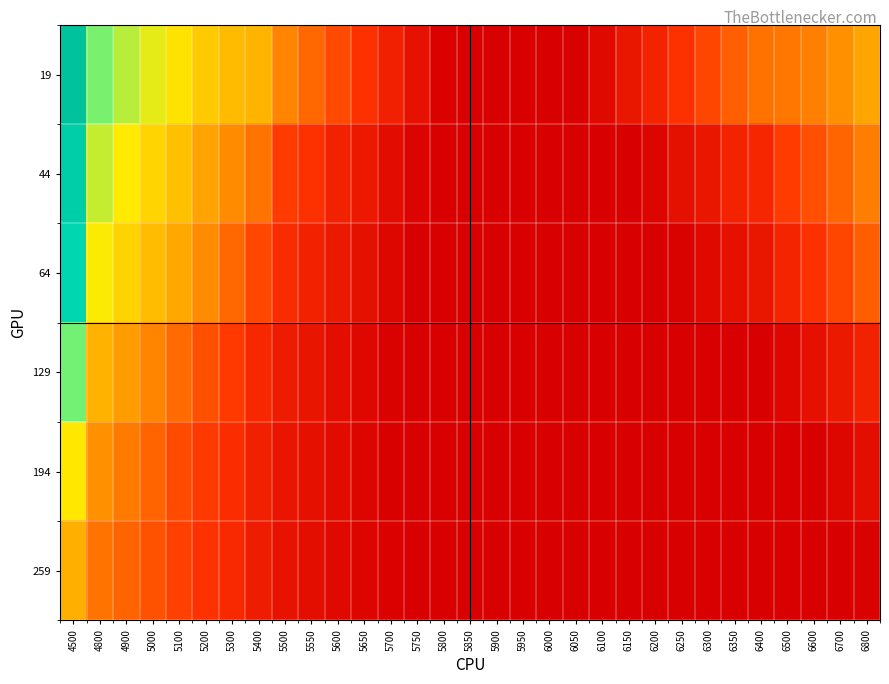

At which category is the sum across all series the highest?

4500